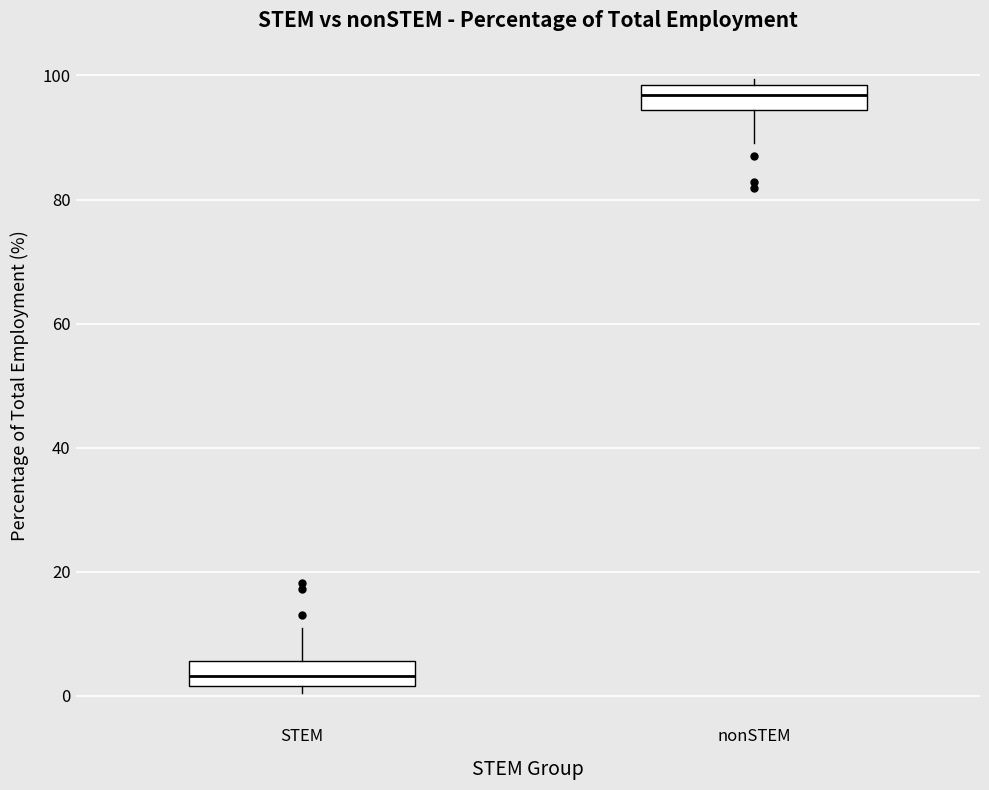

Reading left to right, transcribe this box plot: for each box, give where its median line is, the range the box spans, and where its two whiskers end, as read against the y-axis. The values are not printed on the chart, so give them approximately, as read against the axis.

STEM: median 4, box 2 to 6, whiskers 0 to 10
nonSTEM: median 96, box 94 to 98, whiskers 90 to 100